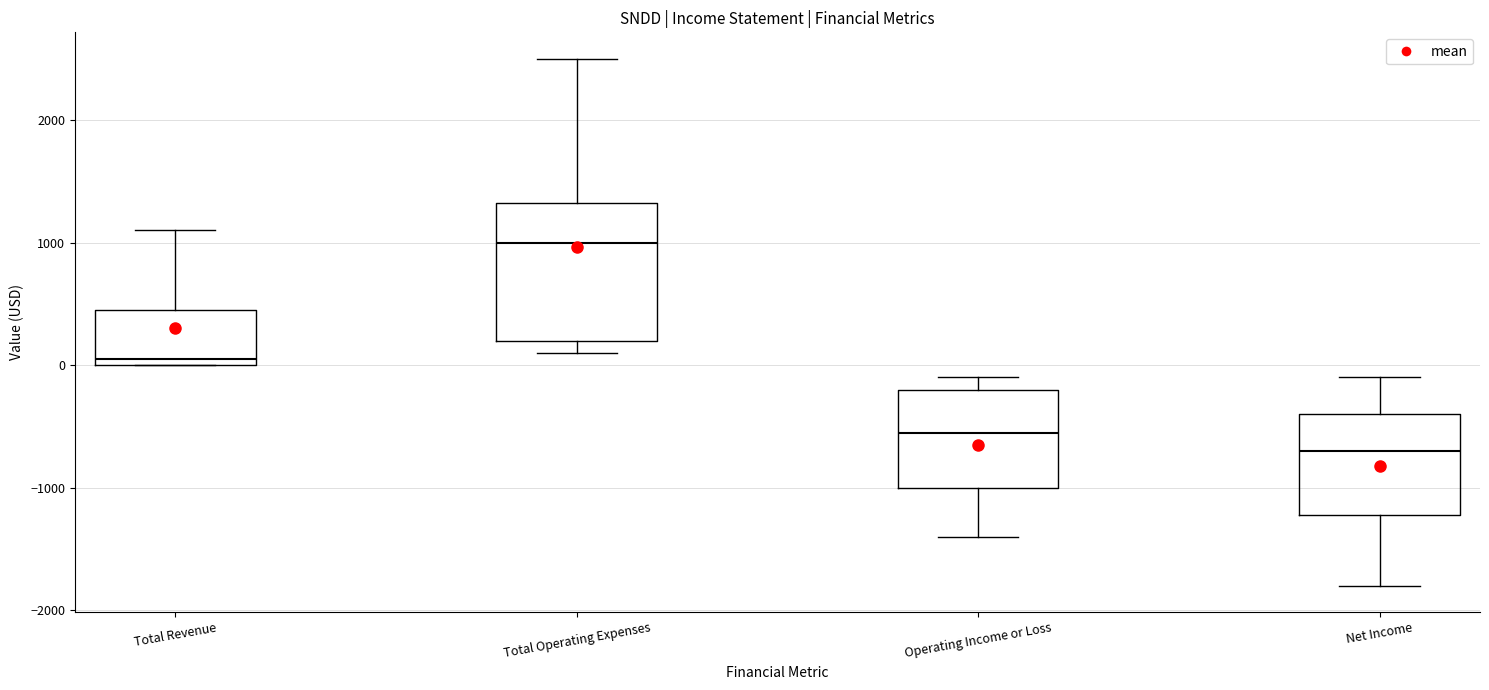

Reading left to right, read every box against the y-axis: the position of its median line, the range the box covers, and the ends of its whiskers. The values are not printed on the chart, so give them approximately, as read against the axis.

Total Revenue: median 100, box 0 to 500, whiskers 0 to 1100
Total Operating Expenses: median 1000, box 200 to 1300, whiskers 100 to 2500
Operating Income or Loss: median -500, box -1000 to -200, whiskers -1400 to -100
Net Income: median -700, box -1200 to -400, whiskers -1800 to -100